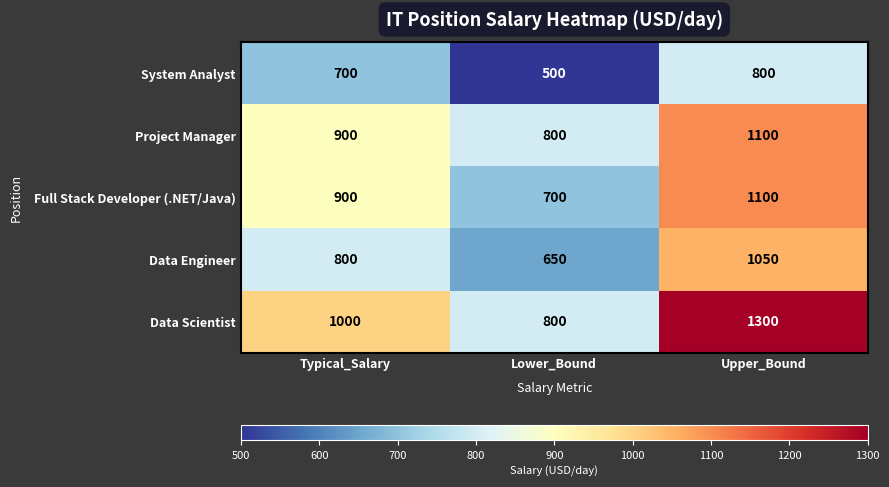

What is the lowest value of the Data Engineer series?

650